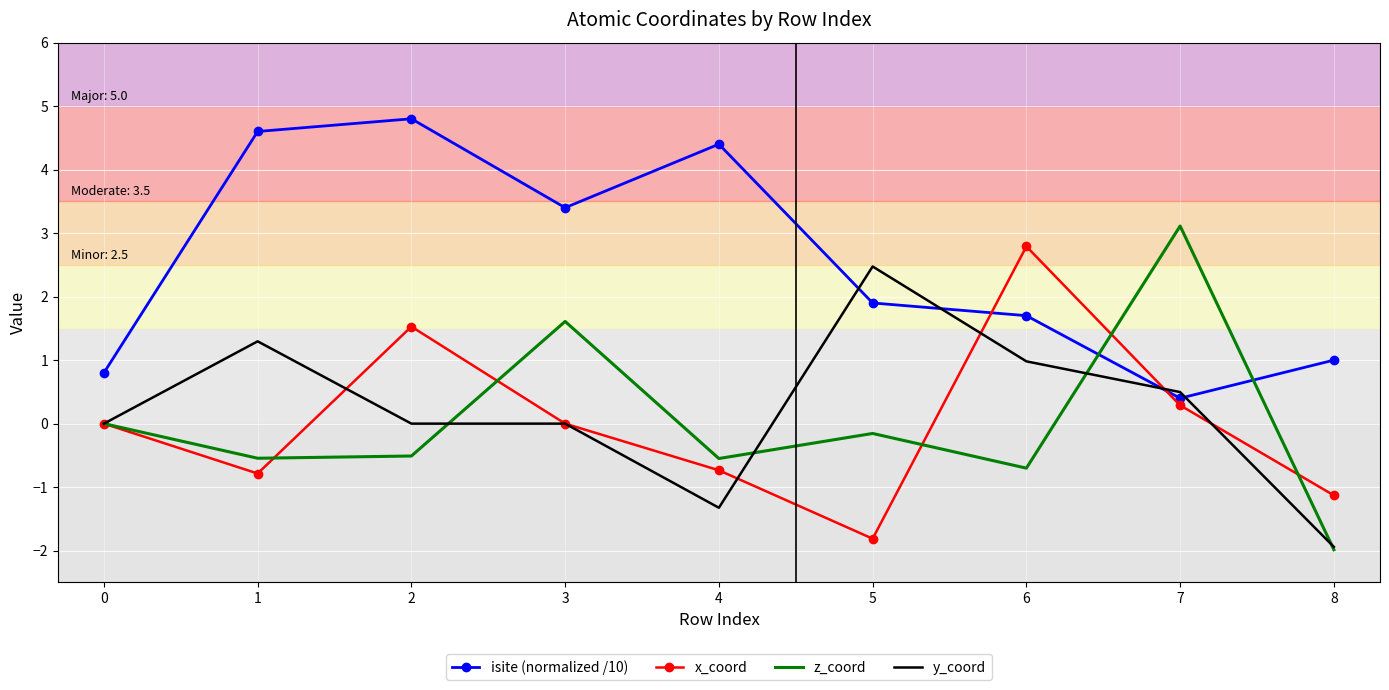

Is it true that isite (normalized /10) equals 4.6 at 1?

True